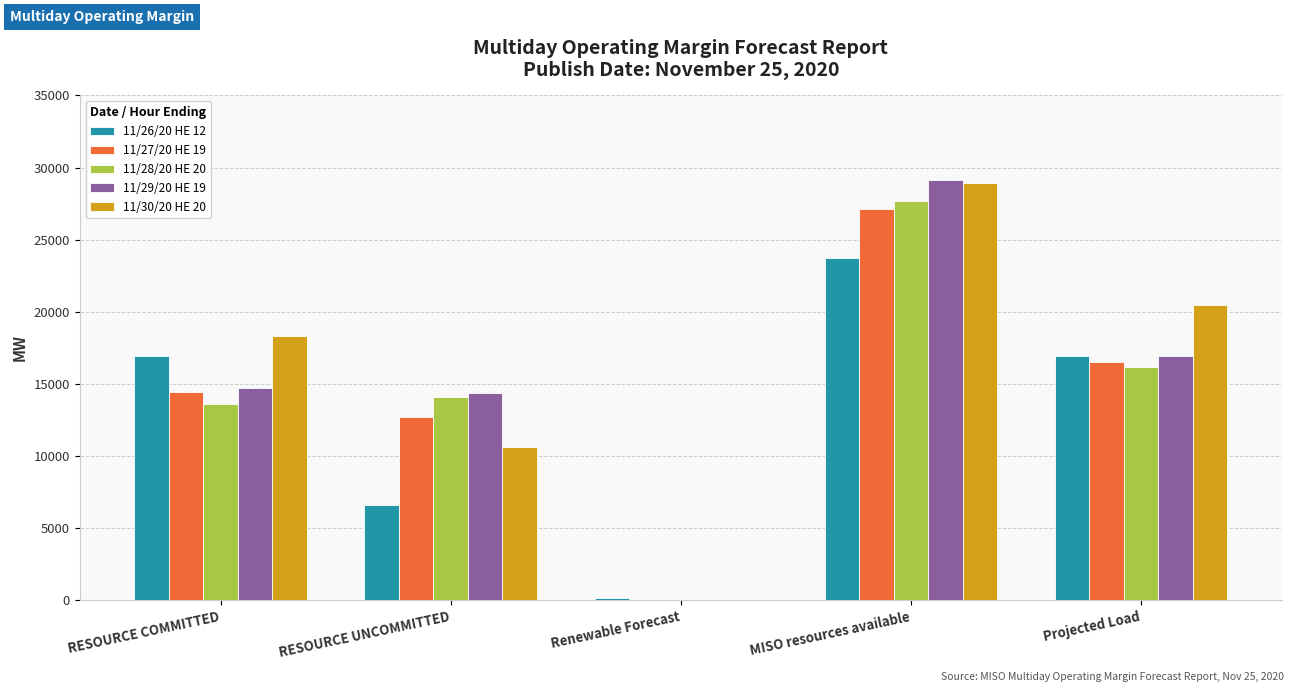

What is the maximum value for 11/30/20 HE 20?

28959.2